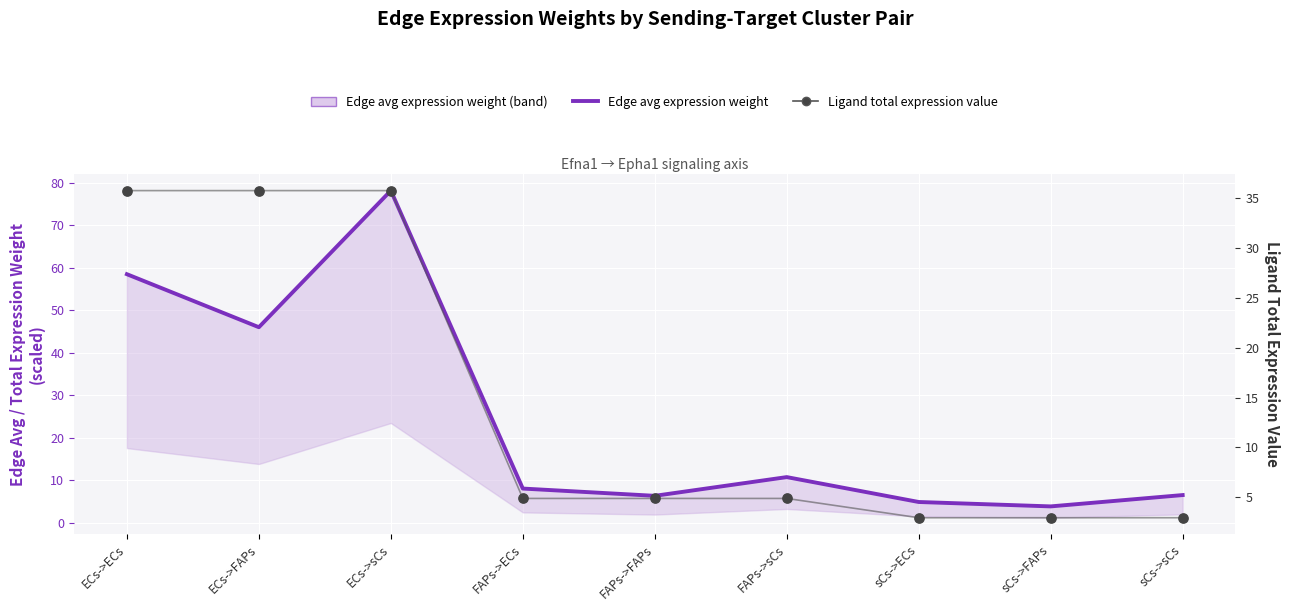

Which series contains the lowest Y value?

Ligand total expression value line